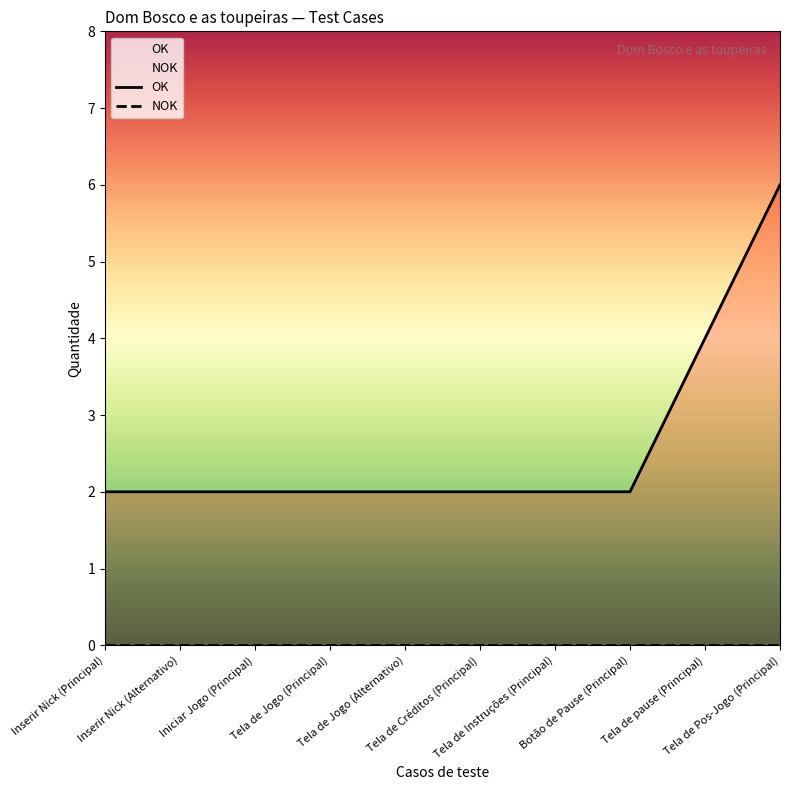

Where is NOK nearest to the value 0?

Inserir Nick (Principal)